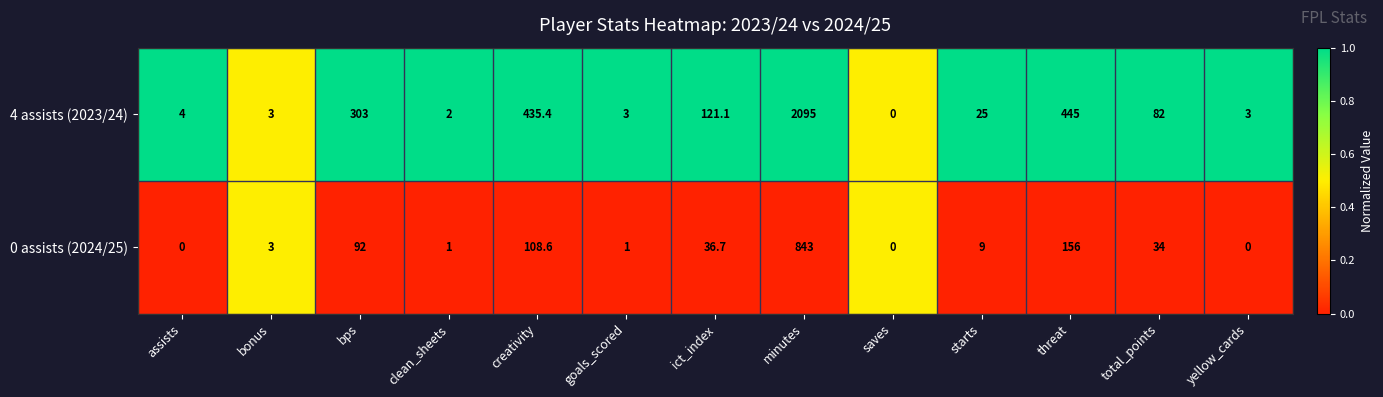

Which series changed the most between bonus and bps?

4 assists (2023/24)